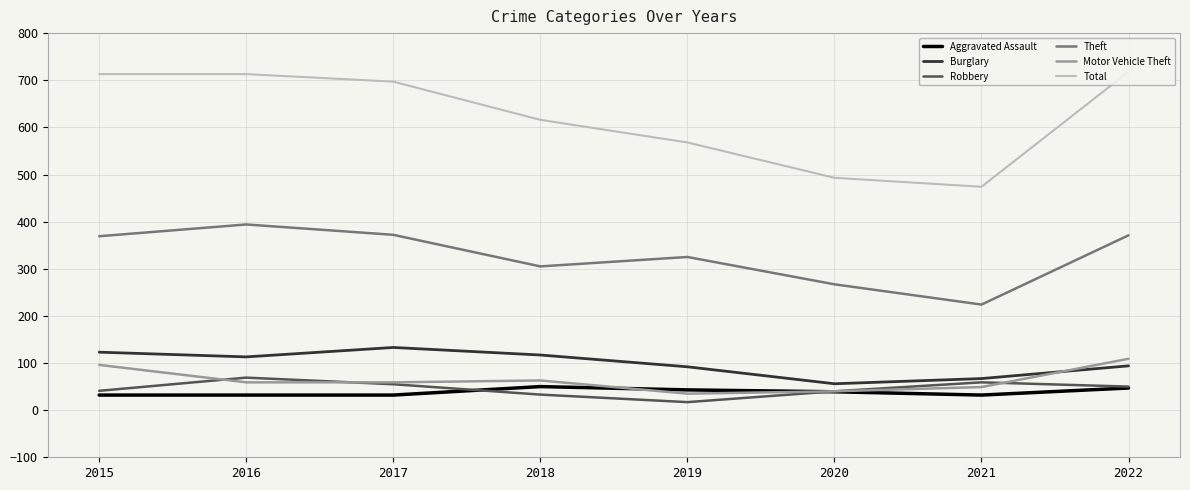

True or false: Theft and Aggravated Assault cross at least once.

False